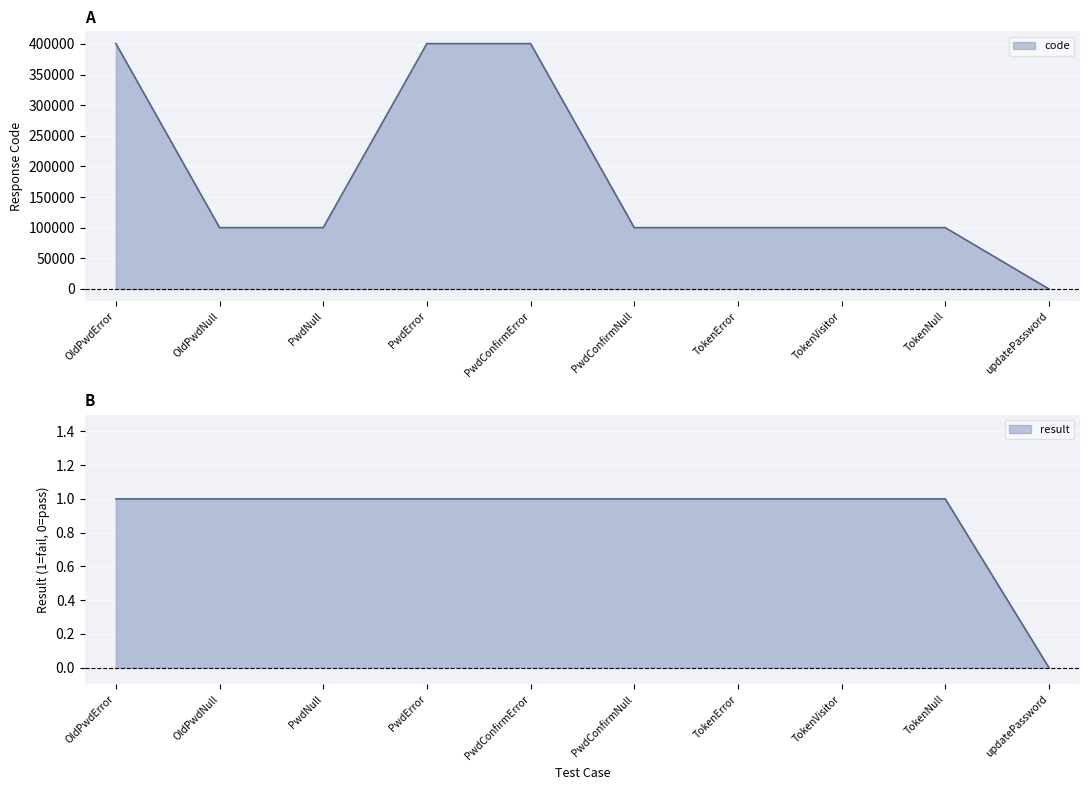

True or false: result and code cross at least once.

False